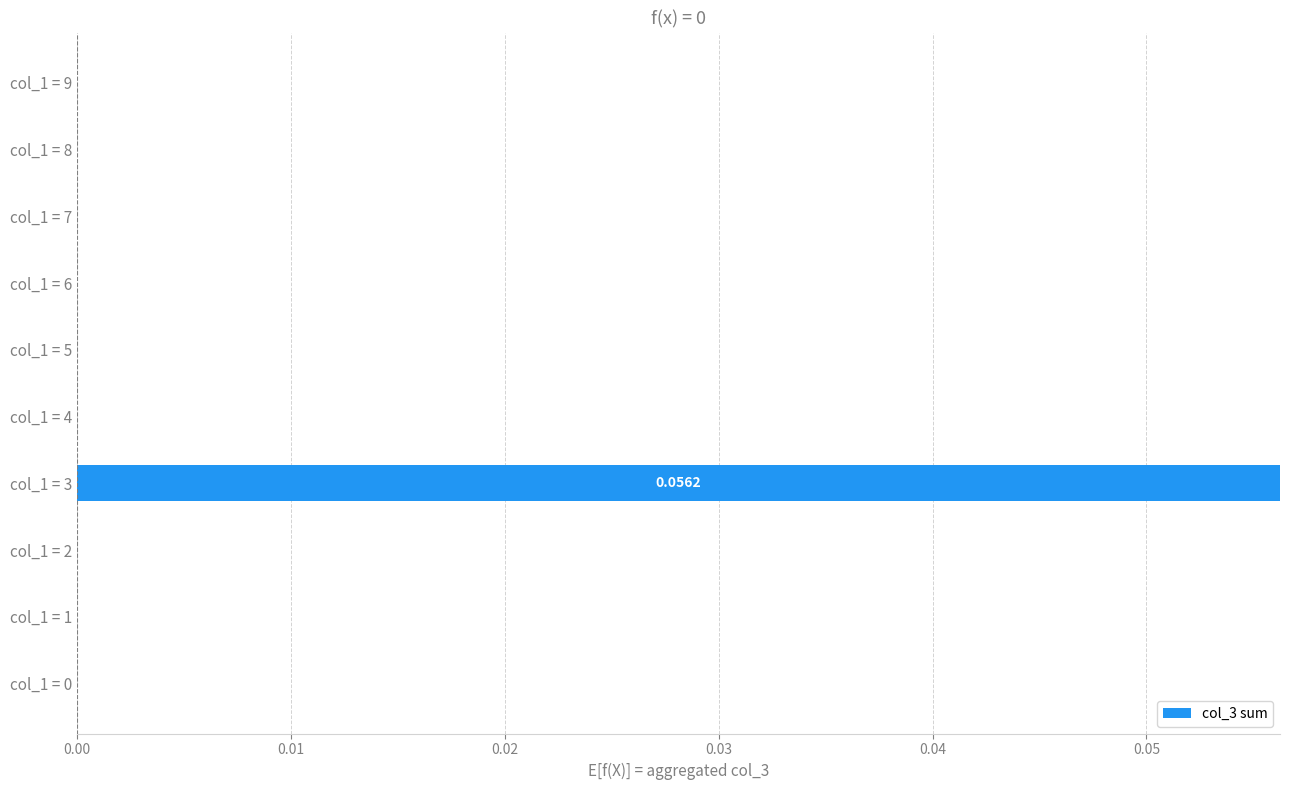

Does the chart contain stacked bars?

No